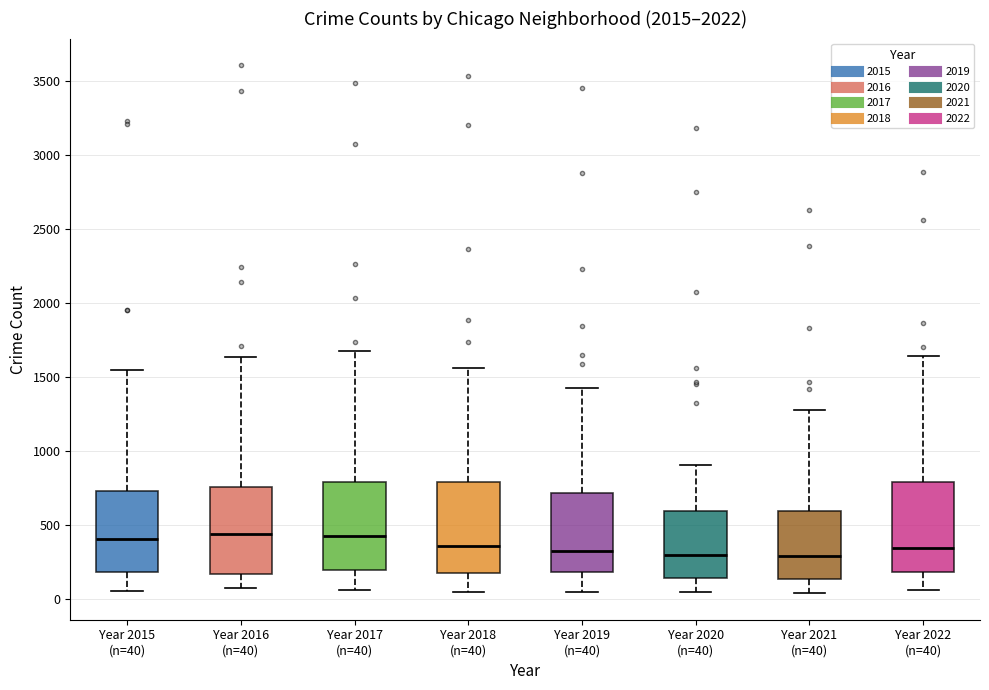

Reading left to right, read every box against the y-axis: the position of its median line, the range the box covers, and the ends of its whiskers. The values are not printed on the chart, so give them approximately, as read against the axis.

Year 2015 (n=40): median 400, box 200 to 750, whiskers 50 to 1550
Year 2016 (n=40): median 450, box 150 to 750, whiskers 50 to 1650
Year 2017 (n=40): median 450, box 200 to 800, whiskers 50 to 1650
Year 2018 (n=40): median 350, box 200 to 800, whiskers 50 to 1550
Year 2019 (n=40): median 350, box 200 to 700, whiskers 50 to 1450
Year 2020 (n=40): median 300, box 150 to 600, whiskers 50 to 900
Year 2021 (n=40): median 300, box 150 to 600, whiskers 50 to 1300
Year 2022 (n=40): median 350, box 200 to 800, whiskers 50 to 1650